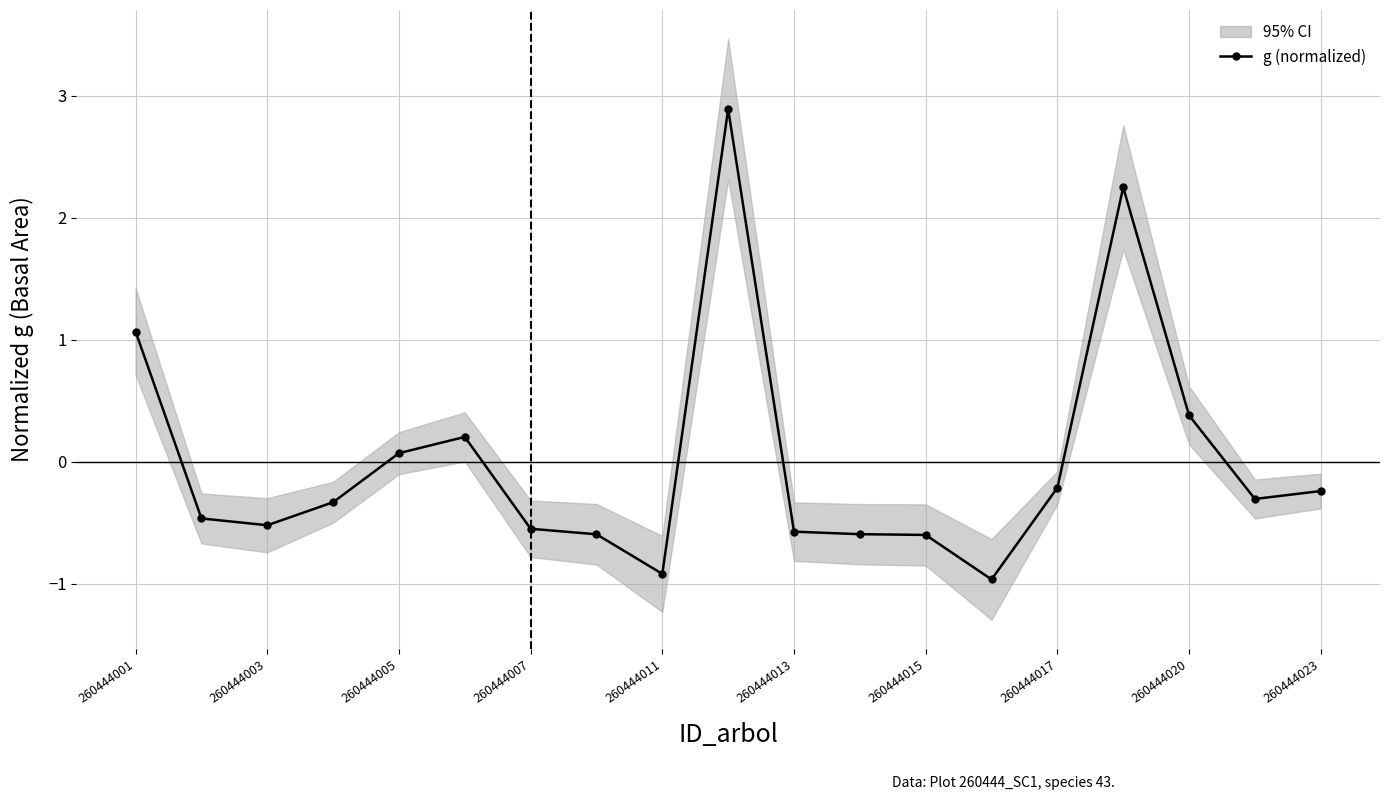

True or false: g (normalized) has more than 2 interior local peaks.

True